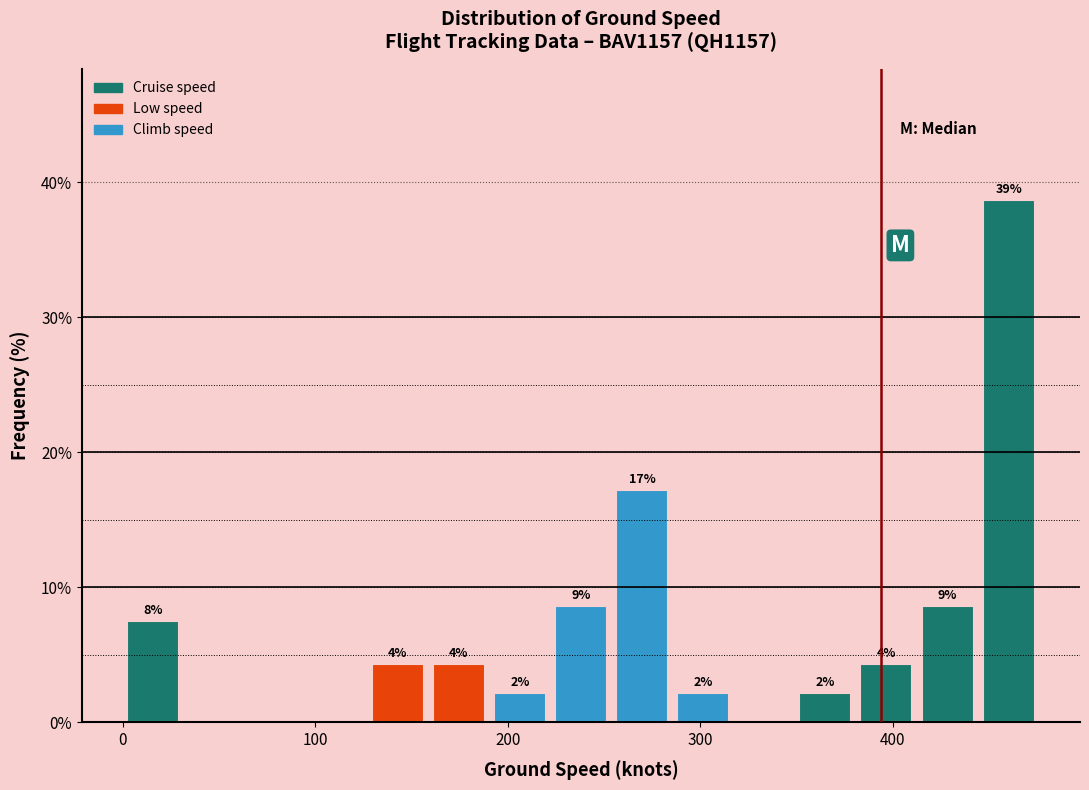

Read against the x-axis, roughly where is the centre of the tallest bar?

460